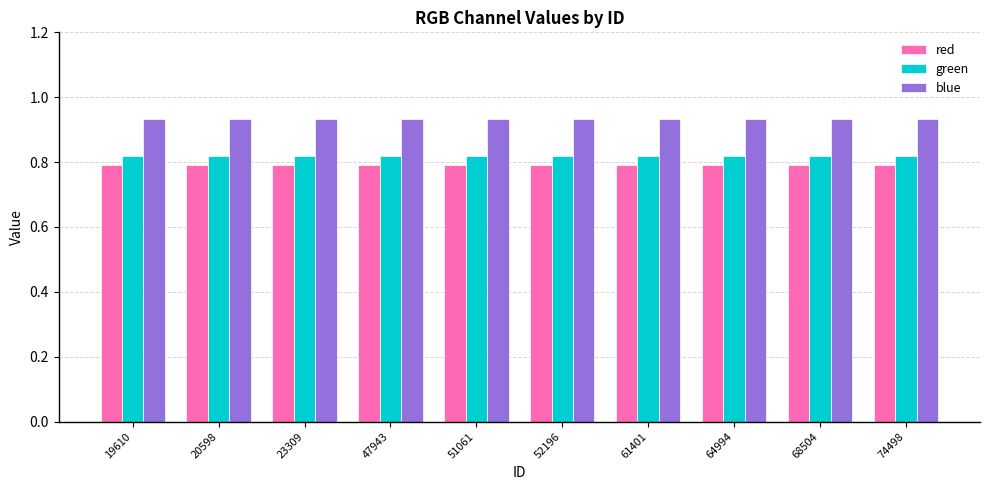

Does the chart contain any negative values?

No